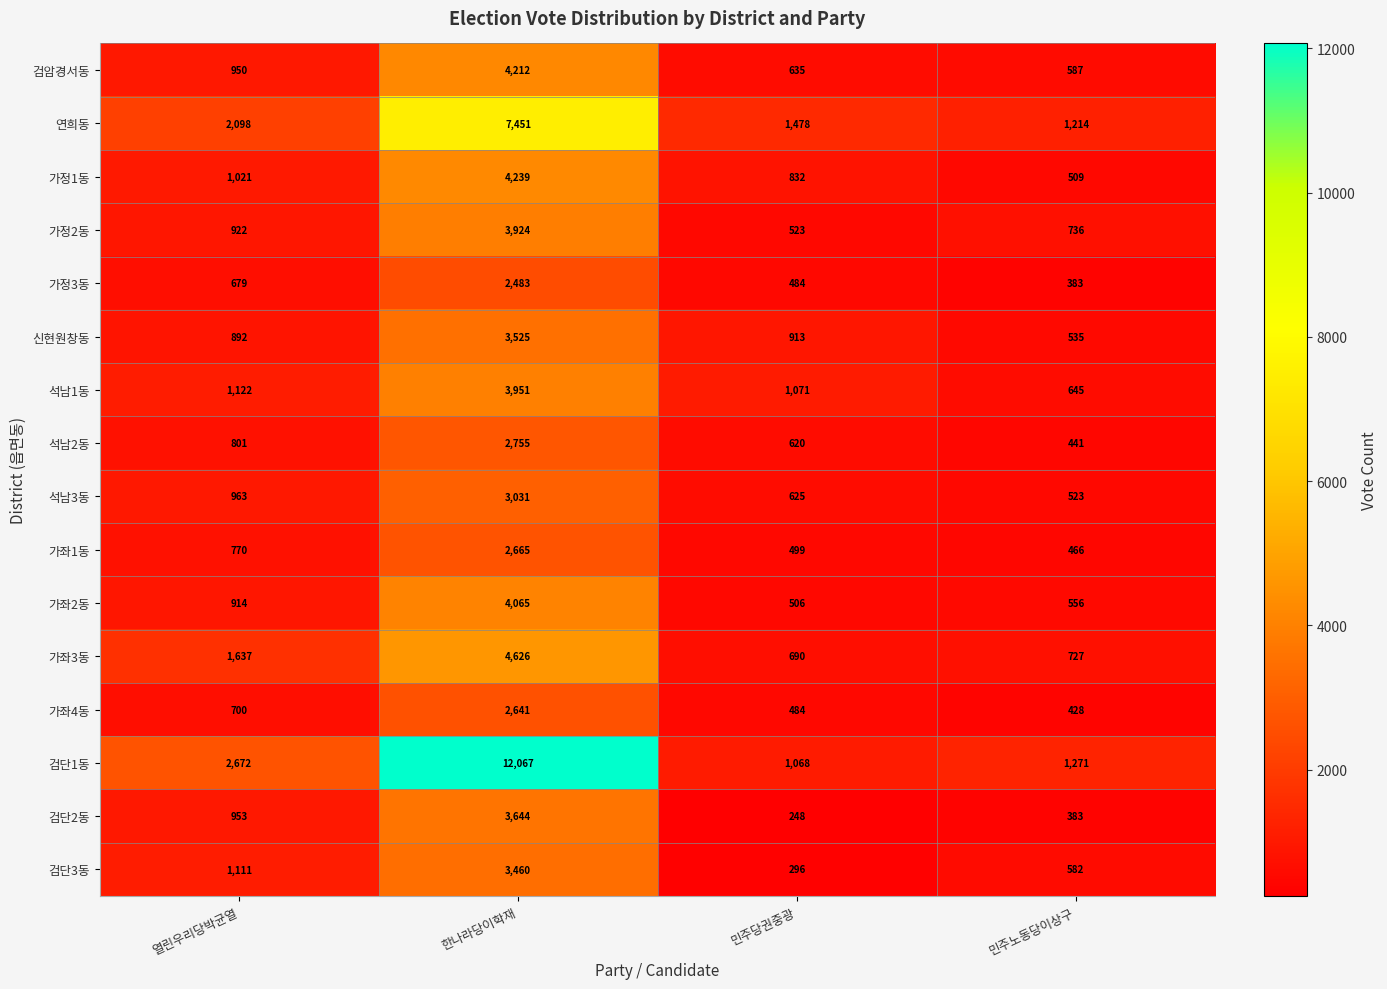

True or false: 석남1동 has a value of 1427 at 민주당권중광.

False